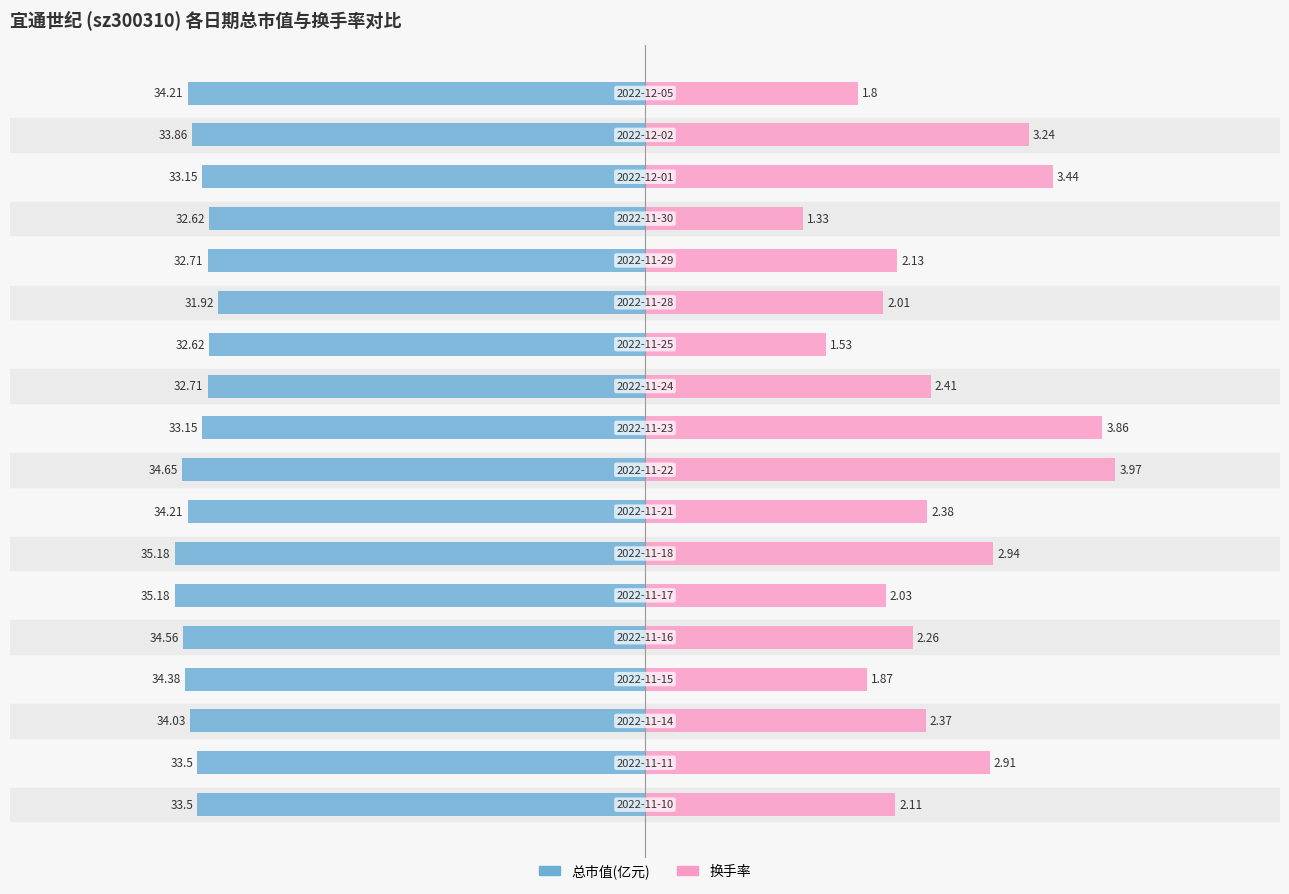

Which series has the widest spread of values?

换手率